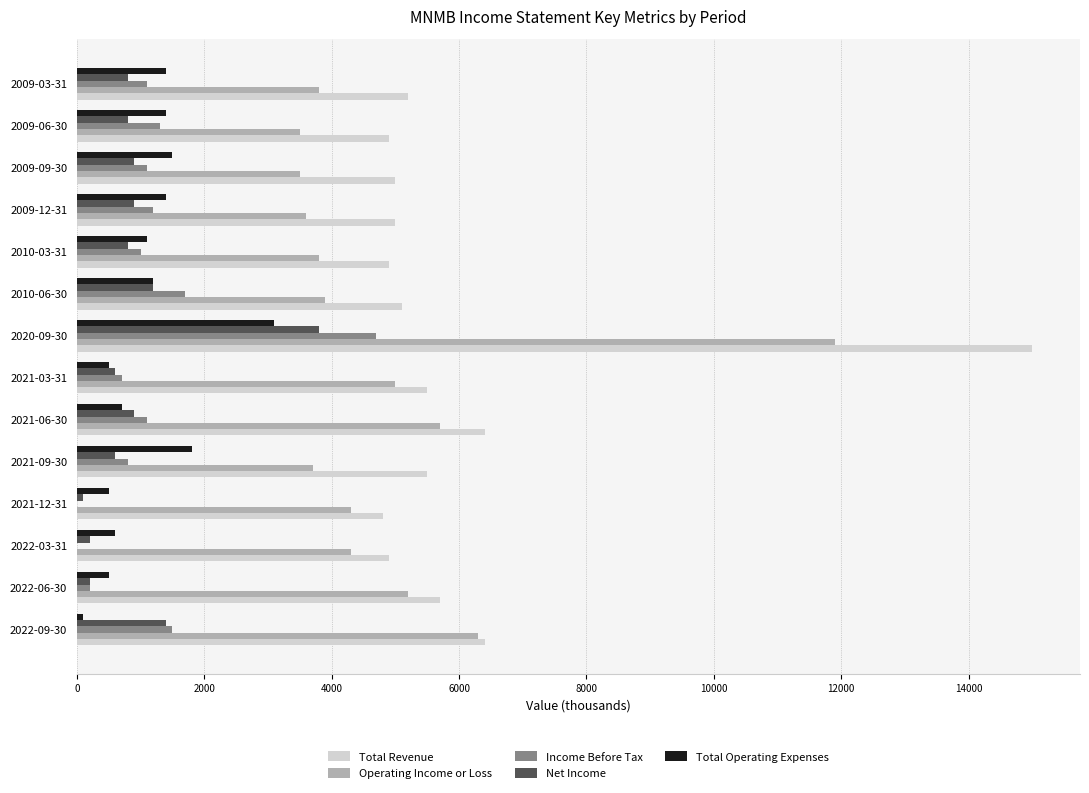

What is the sum of all Net Income values?

13200